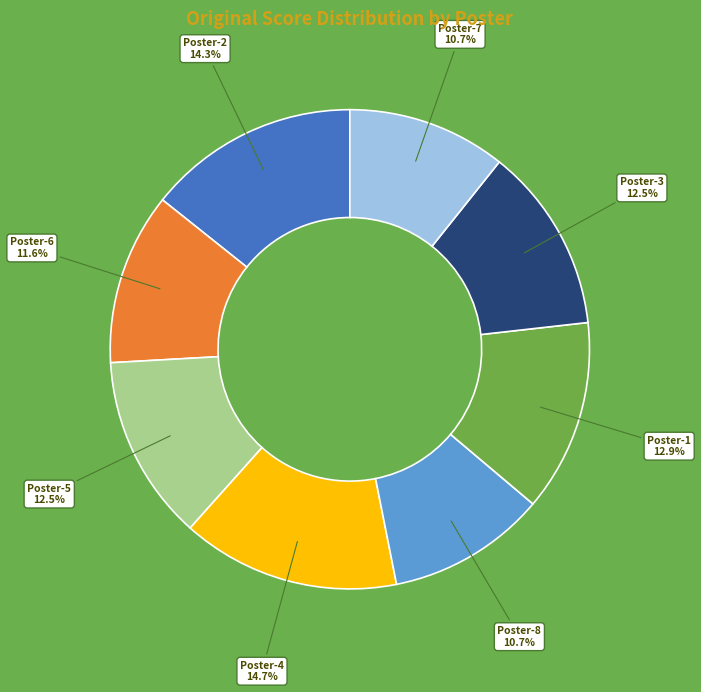

Is there a majority slice in this chart?

No